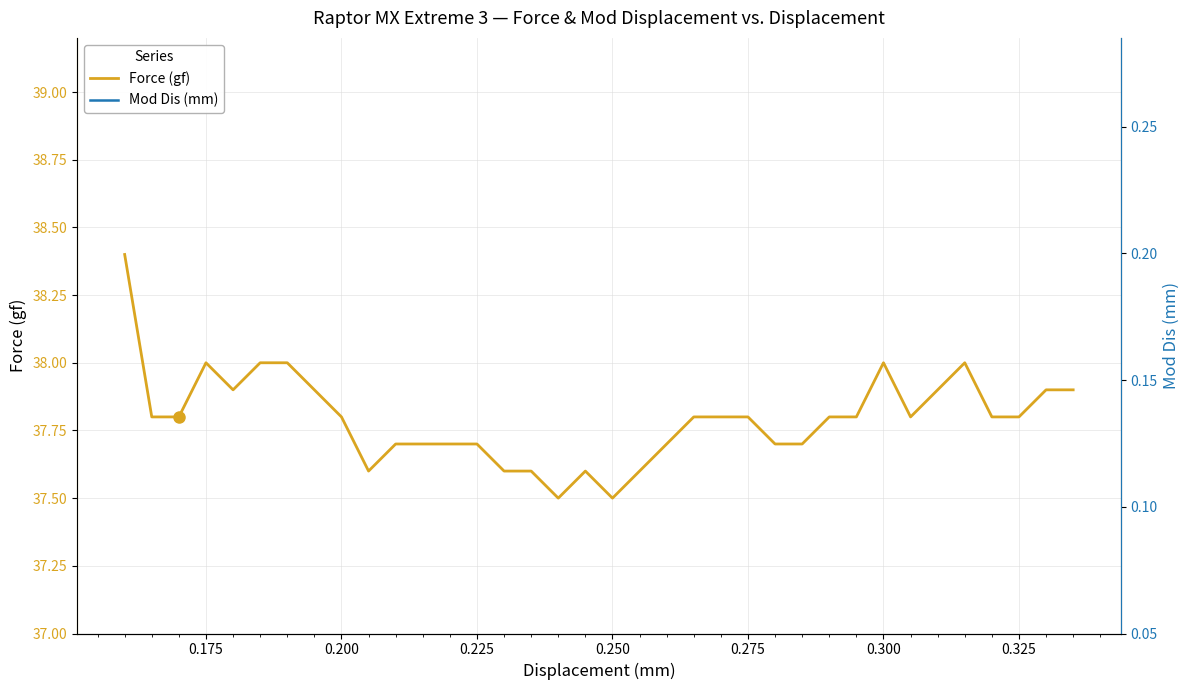

What is the average value of the Force (gf) series?

37.8